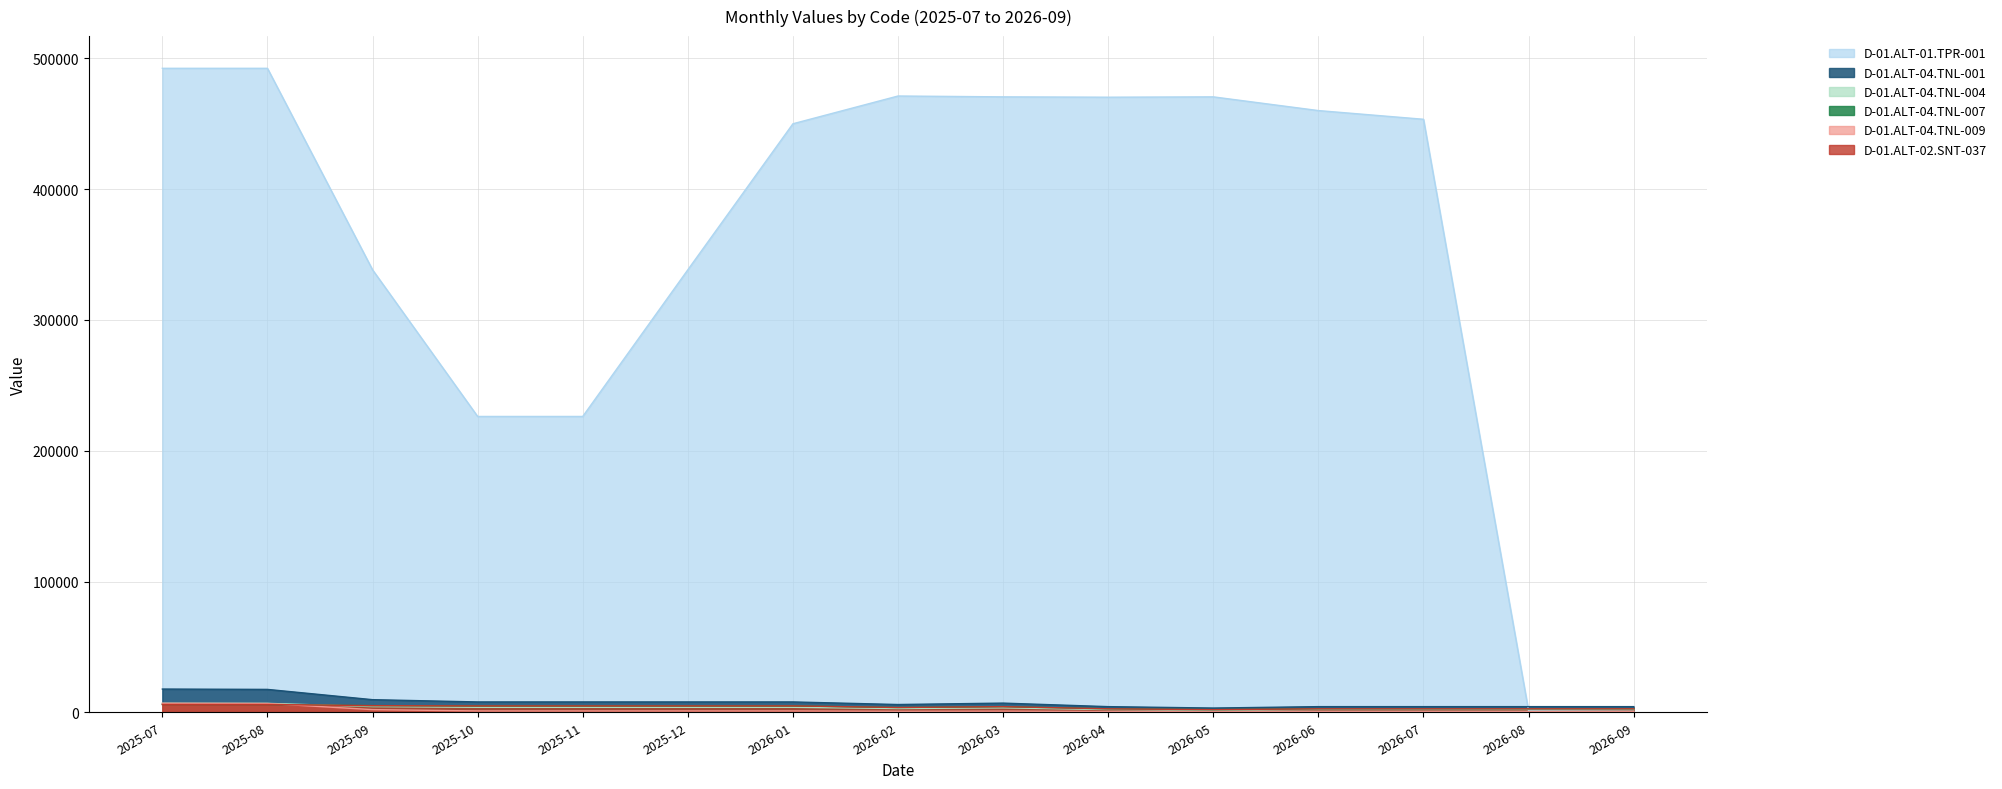

True or false: D-01.ALT-01.TPR-001 and D-01.ALT-04.TNL-009 intersect in this chart.

False